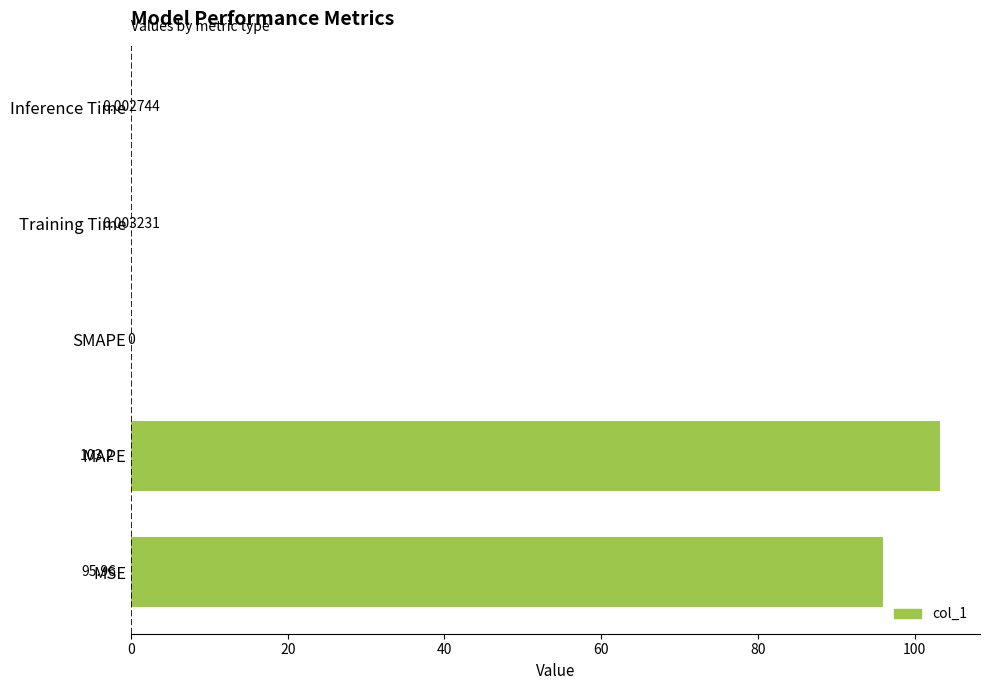

Where is the data nearest to the value 51?

MSE